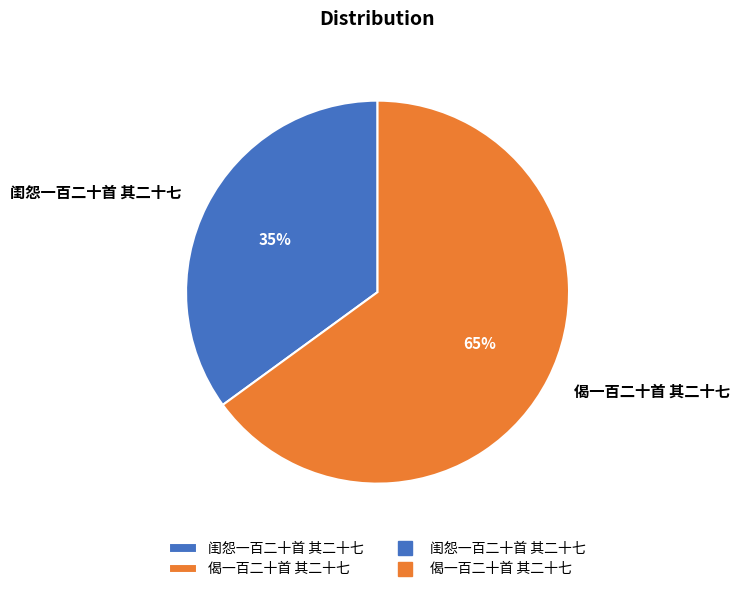

Between 偈一百二十首 其二十七 and 闺怨一百二十首 其二十七, which is larger?

偈一百二十首 其二十七